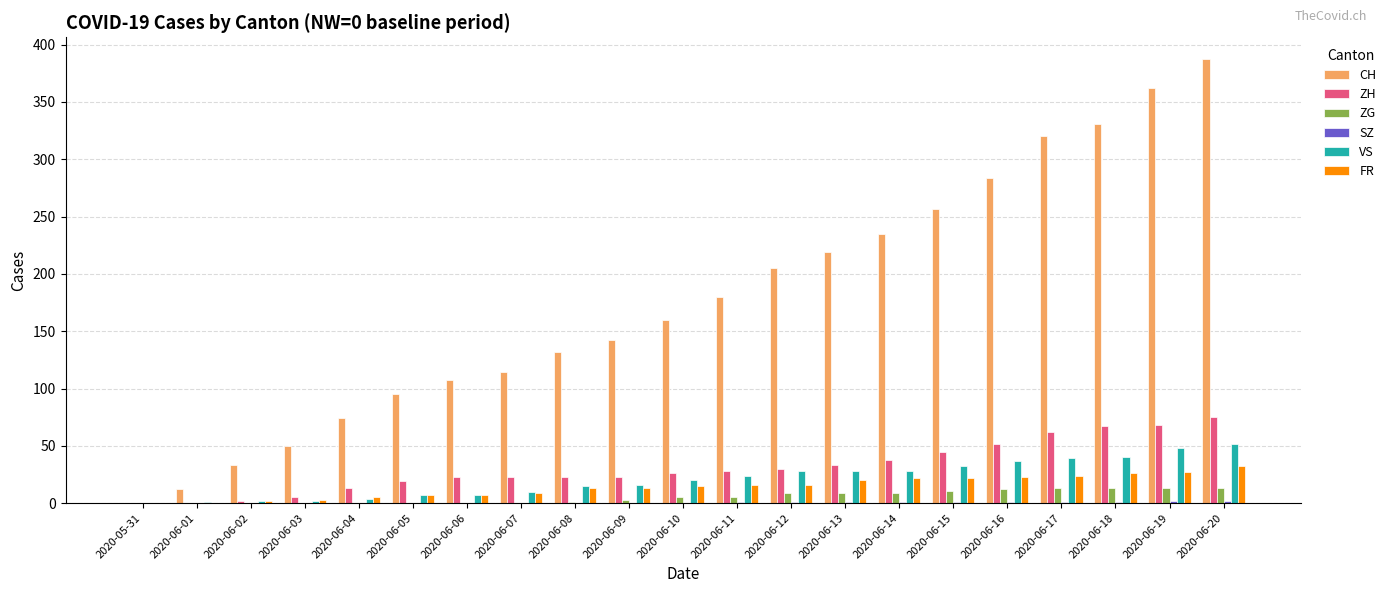

What is the sum of all ZH values?

655